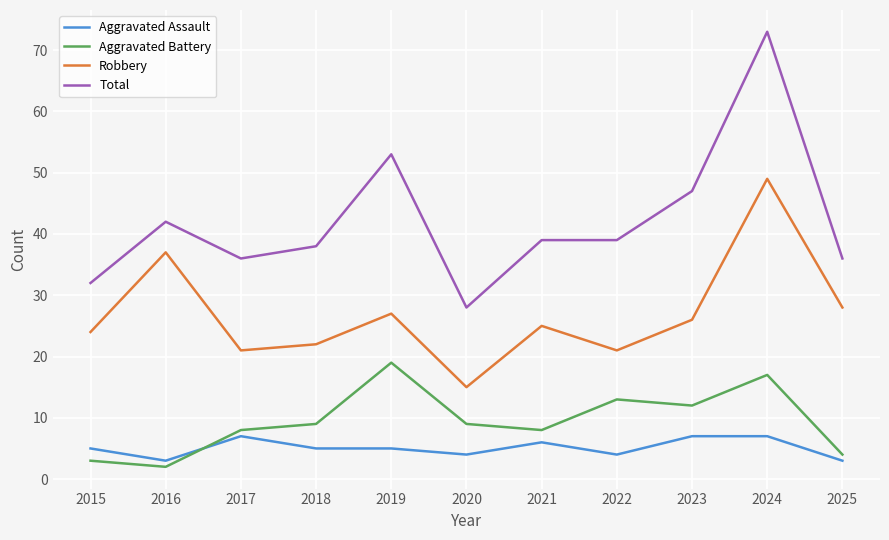

How many lines are shown in the chart?

4